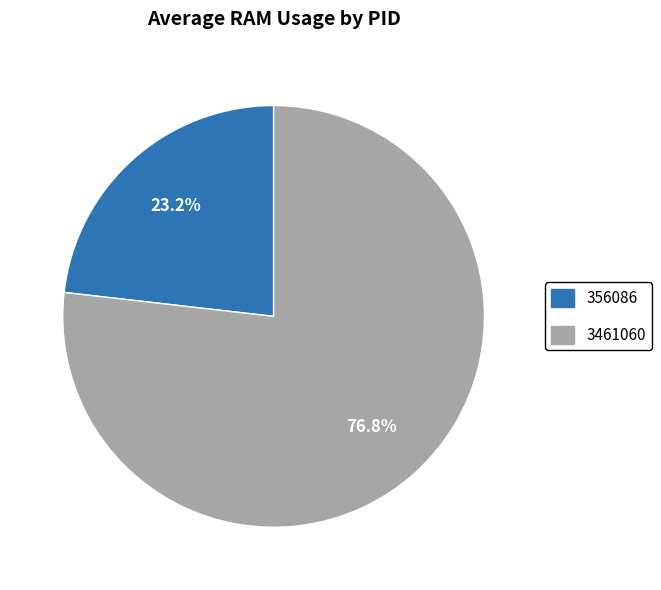

To the nearest percent, what is the average slice percentage?

50%